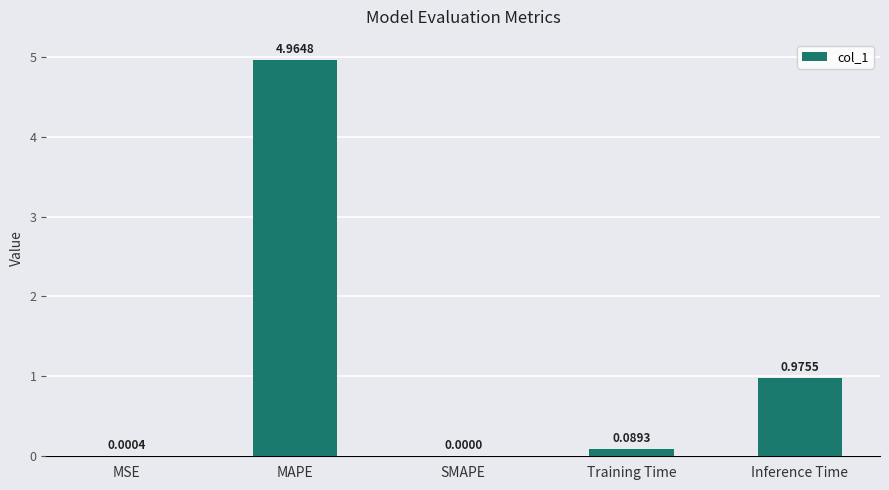

What is the change in value from SMAPE to Inference Time?

+1.0